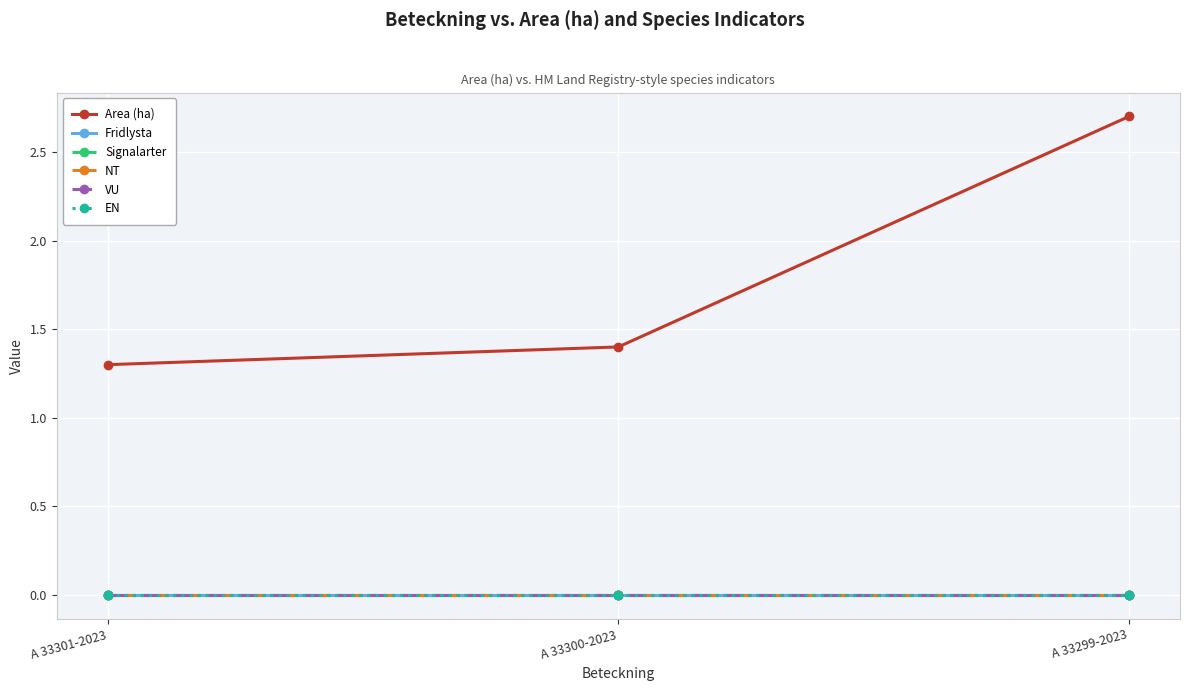

Rank the series at A 33301-2023 from highest to lowest value.

Area (ha), Fridlysta, Signalarter, NT, VU, EN